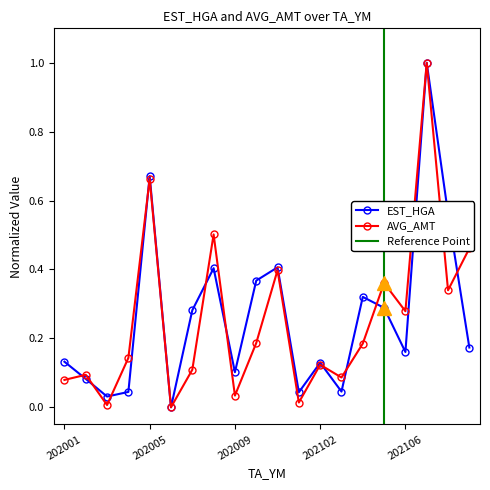

What is the difference between the highest and lowest values at 202001?

0.1